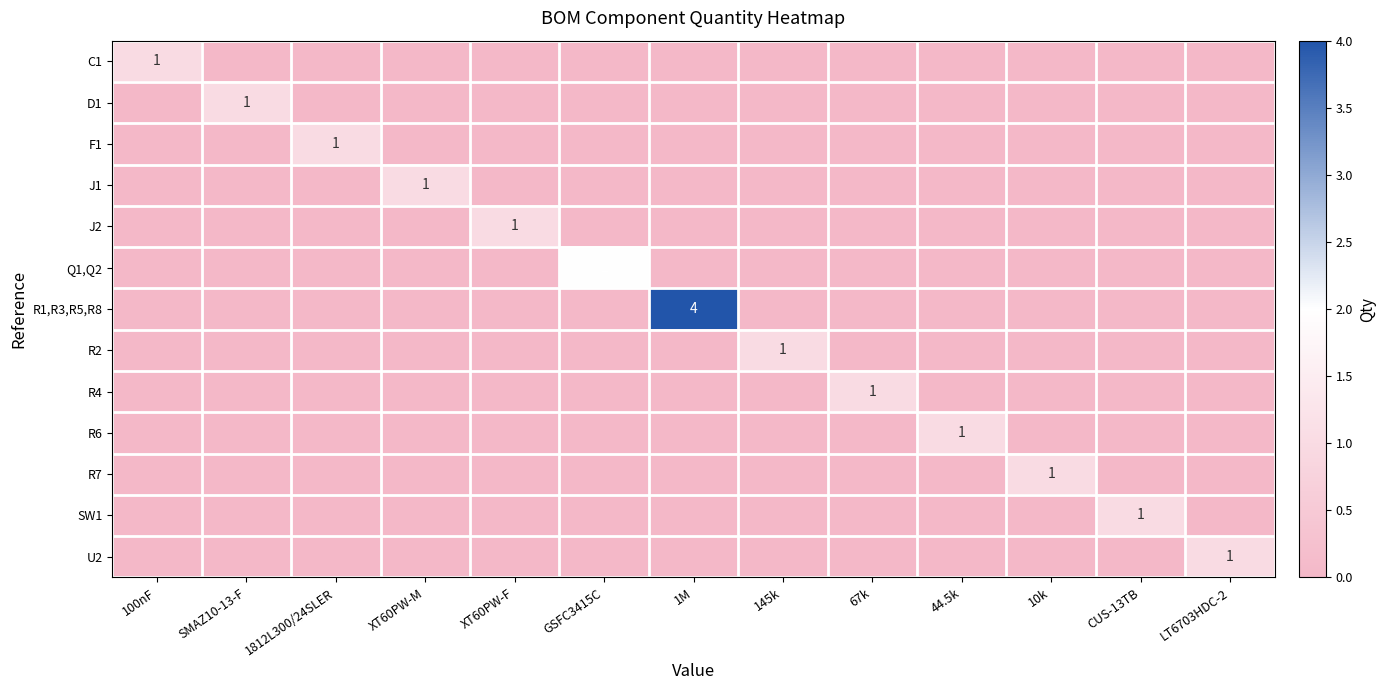

Rank the categories by J2 value from lowest to highest.

100nF, SMAZ10-13-F, 1812L300/24SLER, XT60PW-M, GSFC3415C, 1M, 145k, 67k, 44.5k, 10k, CUS-13TB, LT6703HDC-2, XT60PW-F